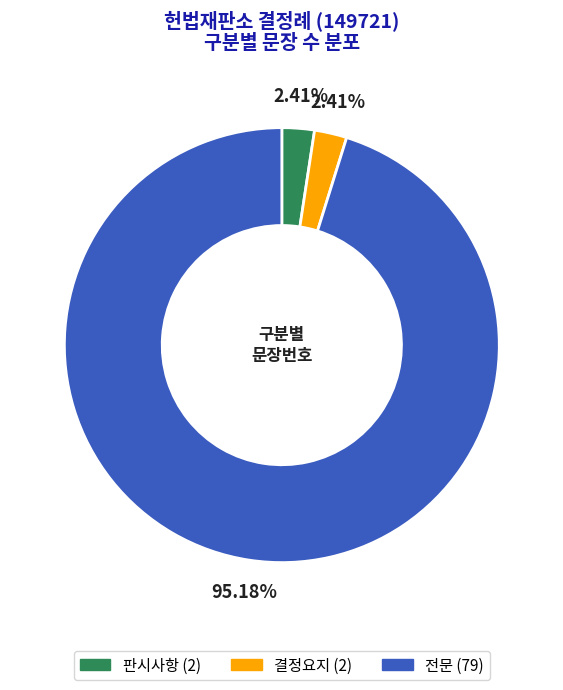

What percentage do 전문 and 결정요지 together represent?

97.6%